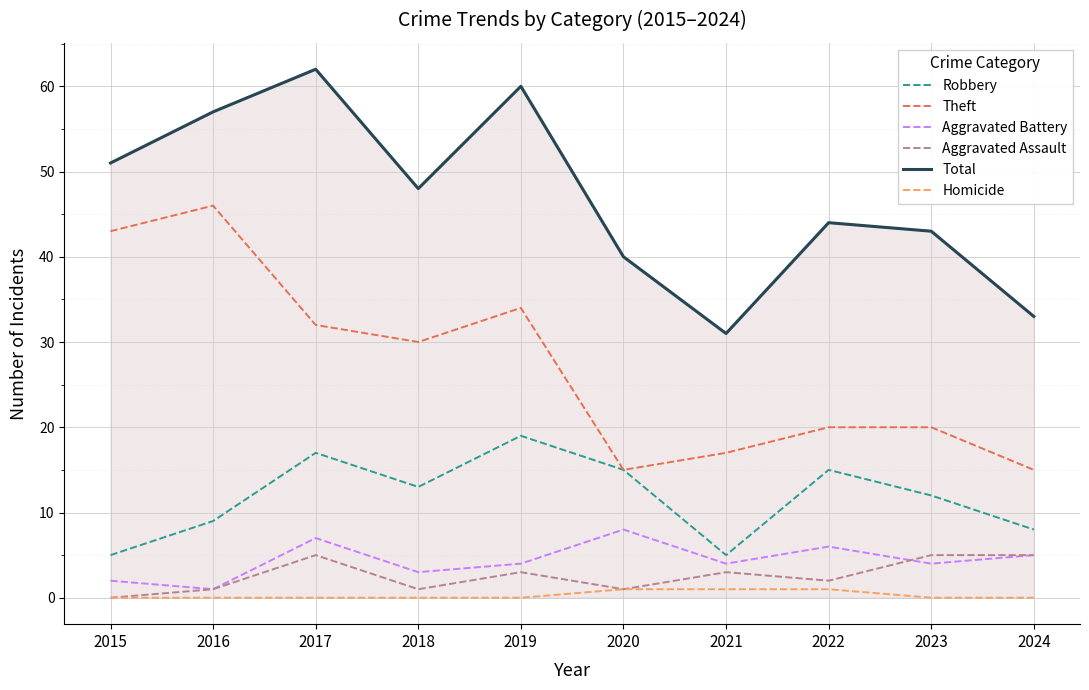

Reading right to left, list all the values displayed in this chart.

Robbery: 2024=8	2023=12	2022=15	2021=5	2020=15	2019=19	2018=13	2017=17	2016=9	2015=5
Theft: 2024=15	2023=20	2022=20	2021=17	2020=15	2019=34	2018=30	2017=32	2016=46	2015=43
Aggravated Battery: 2024=5	2023=4	2022=6	2021=4	2020=8	2019=4	2018=3	2017=7	2016=1	2015=2
Aggravated Assault: 2024=5	2023=5	2022=2	2021=3	2020=1	2019=3	2018=1	2017=5	2016=1	2015=0
Total: 2024=33	2023=43	2022=44	2021=31	2020=40	2019=60	2018=48	2017=62	2016=57	2015=51
Homicide: 2024=0	2023=0	2022=1	2021=1	2020=1	2019=0	2018=0	2017=0	2016=0	2015=0